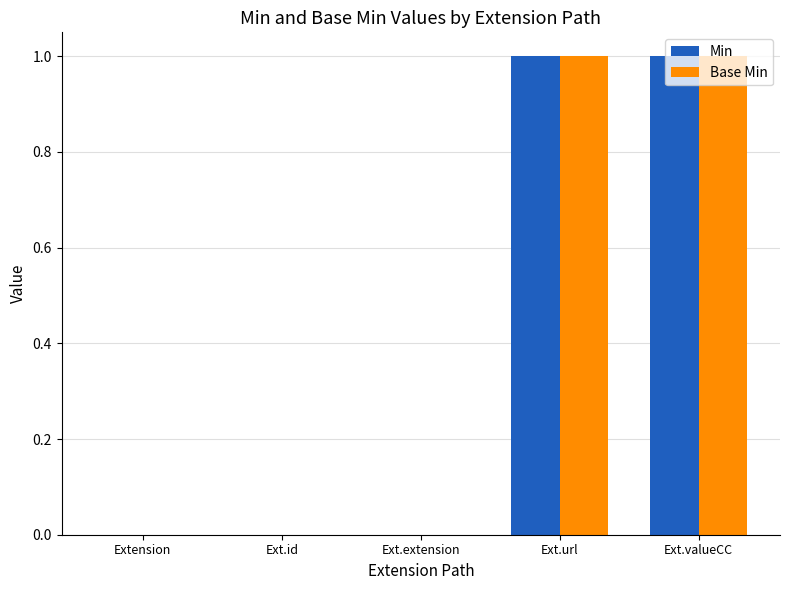

The value of Base Min at Ext.id is 0. True or false?

True